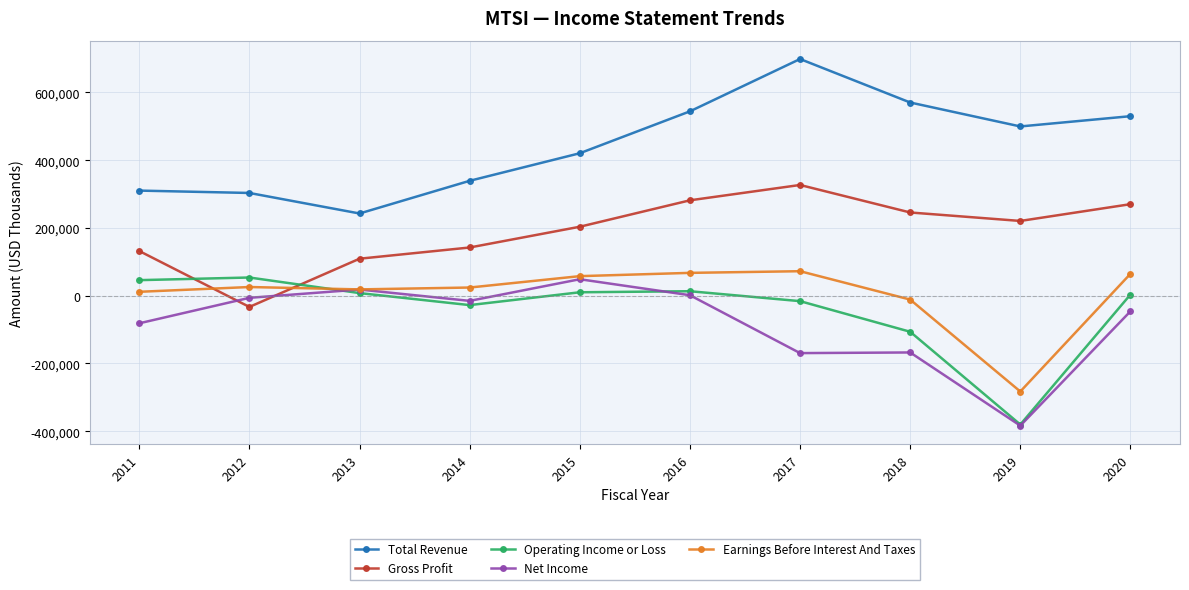

How many values in Gross Profit are above zero?

9